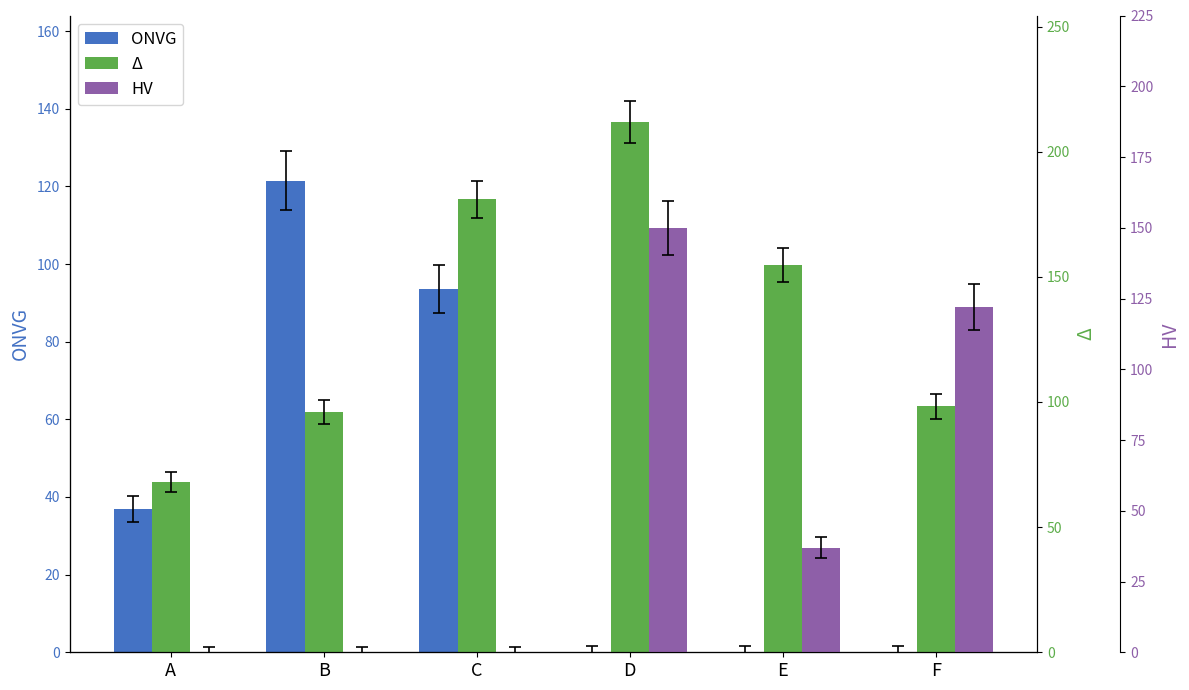

List the labels in order of HV value, largest first.

D, F, E, A, B, C